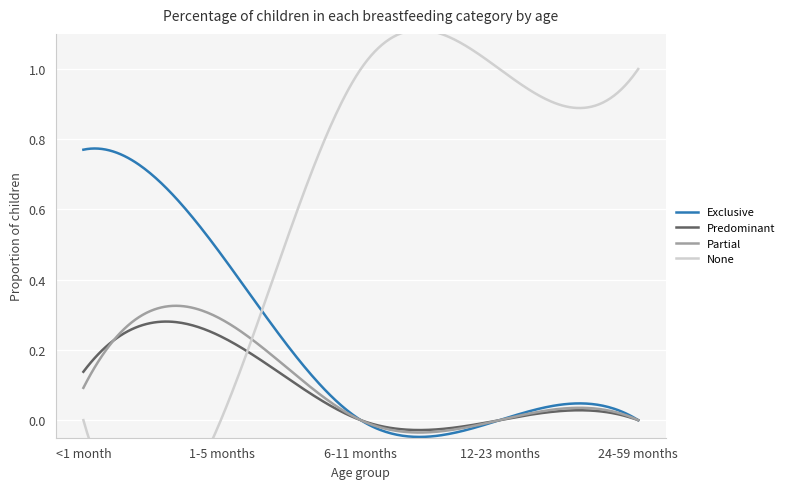

After their last crossing, which series has the higher values: None or Predominant?

None